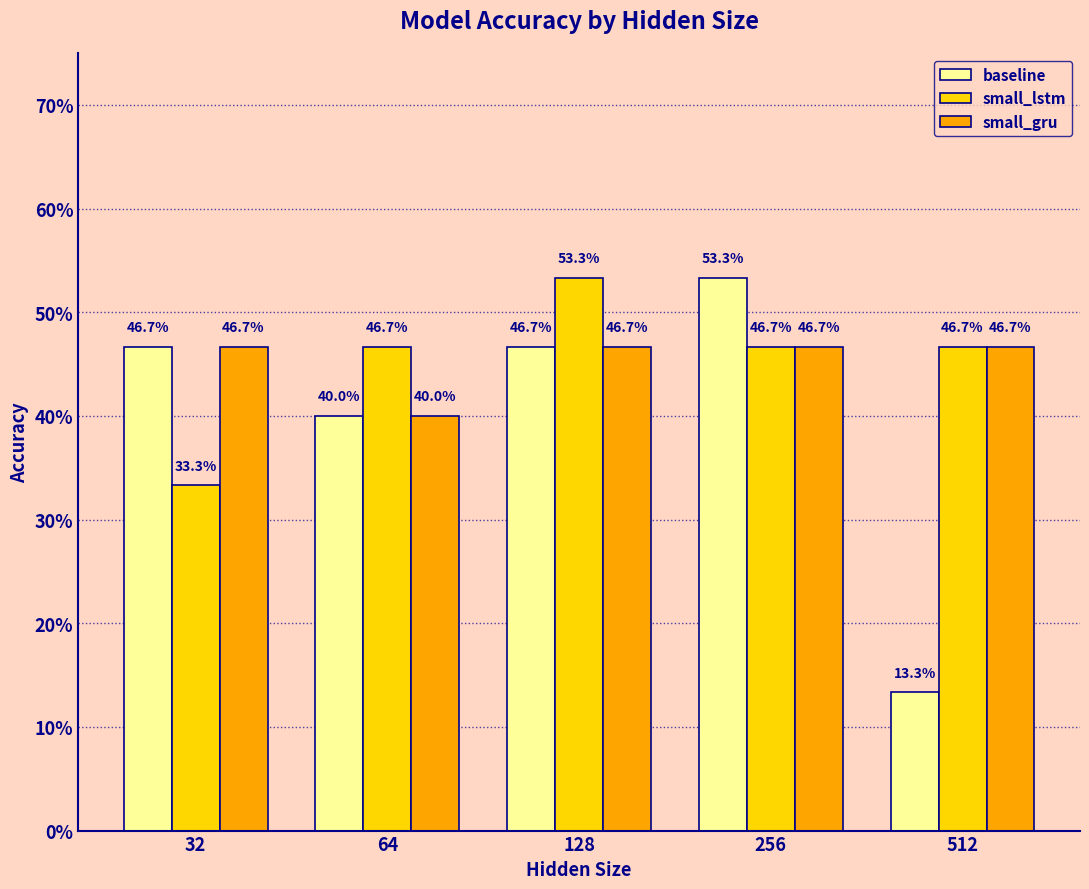

Which series has the largest total across all categories?

small_lstm